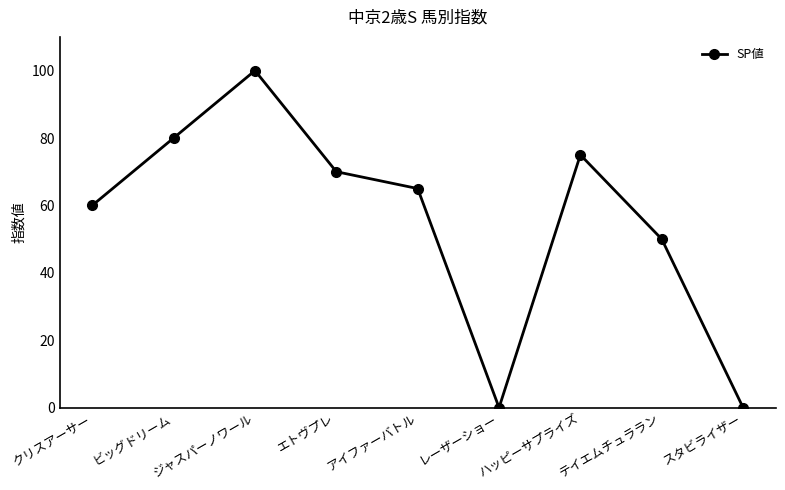

The value at ジャスパーノワール is 48. True or false?

False